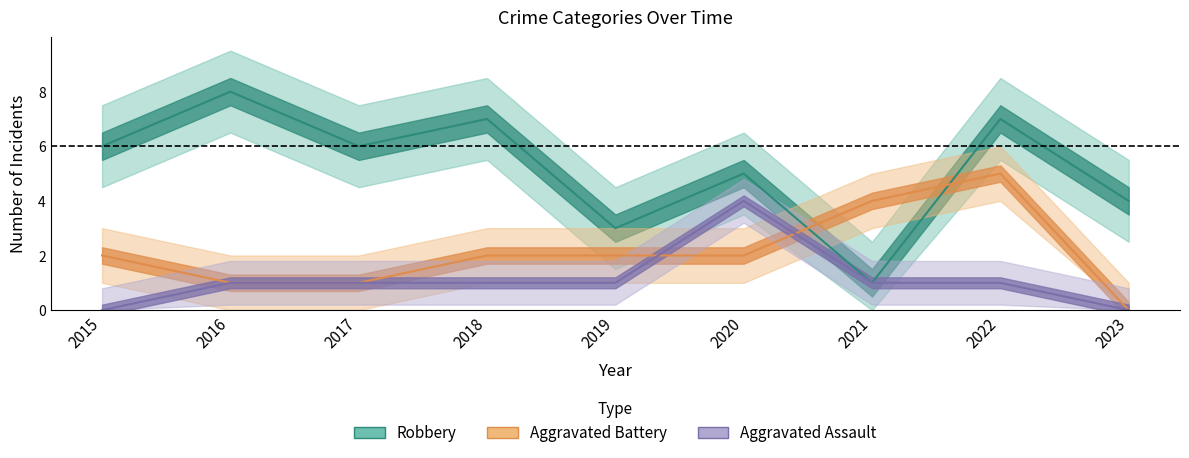

Rank the categories by Aggravated Battery value from lowest to highest.

2023, 2016, 2017, 2015, 2018, 2019, 2020, 2021, 2022